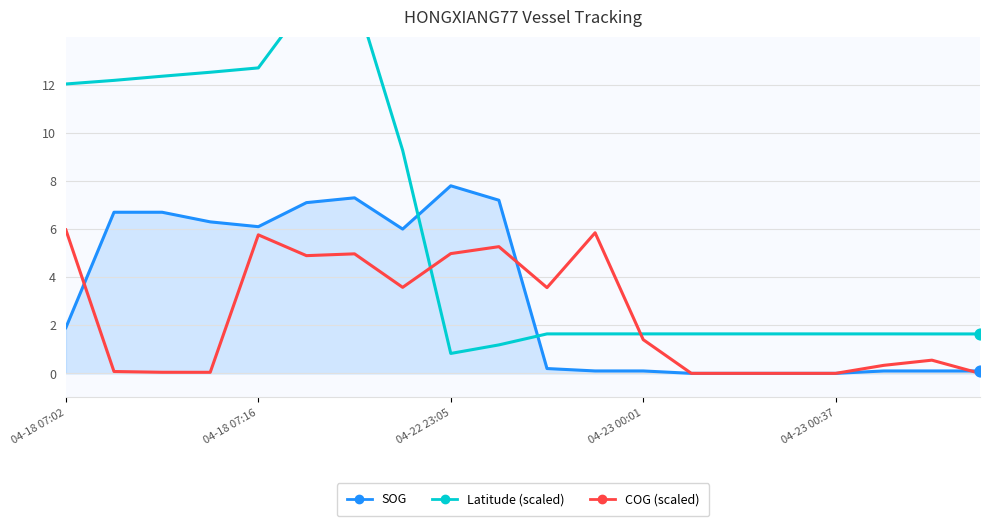

At how many categories does at least one series exceed 9?

8